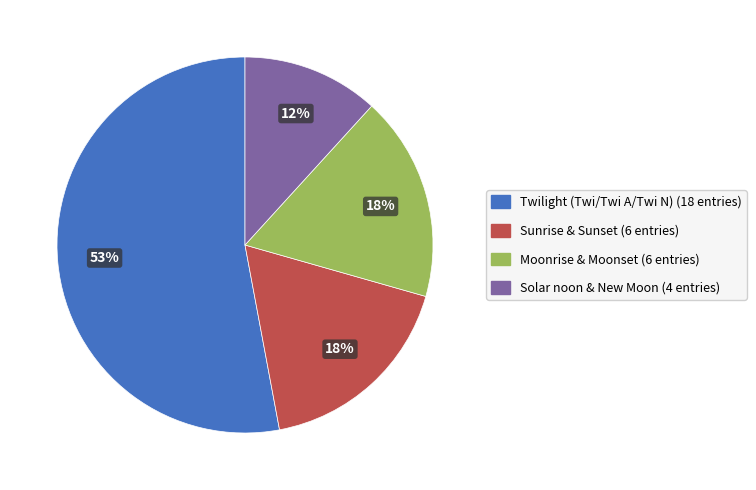

Count the number of slices in the pie.

4